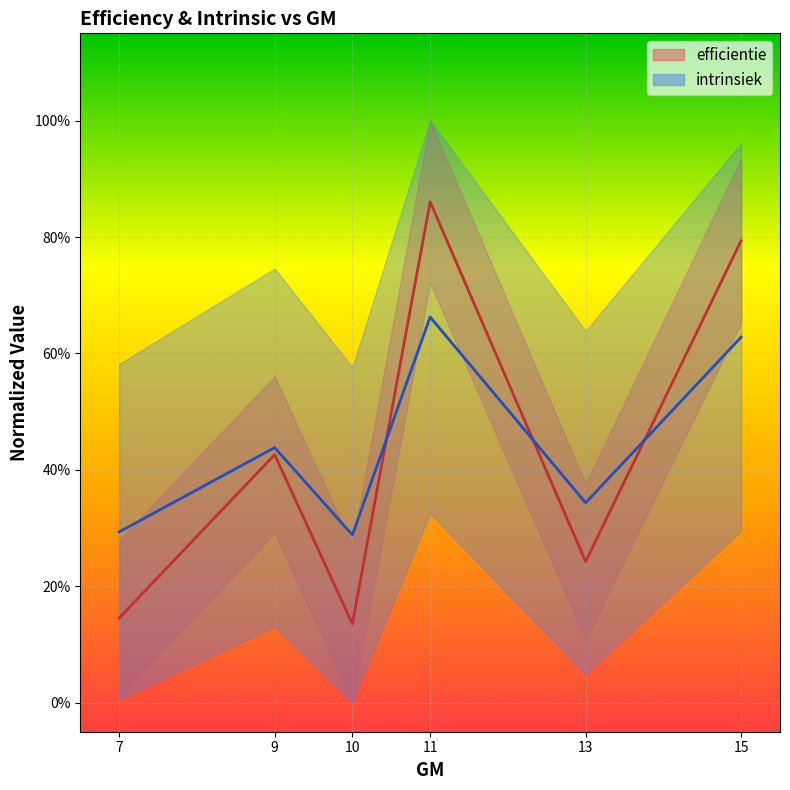

True or false: intrinsiek has more than 2 points higher than both neighbors.

False